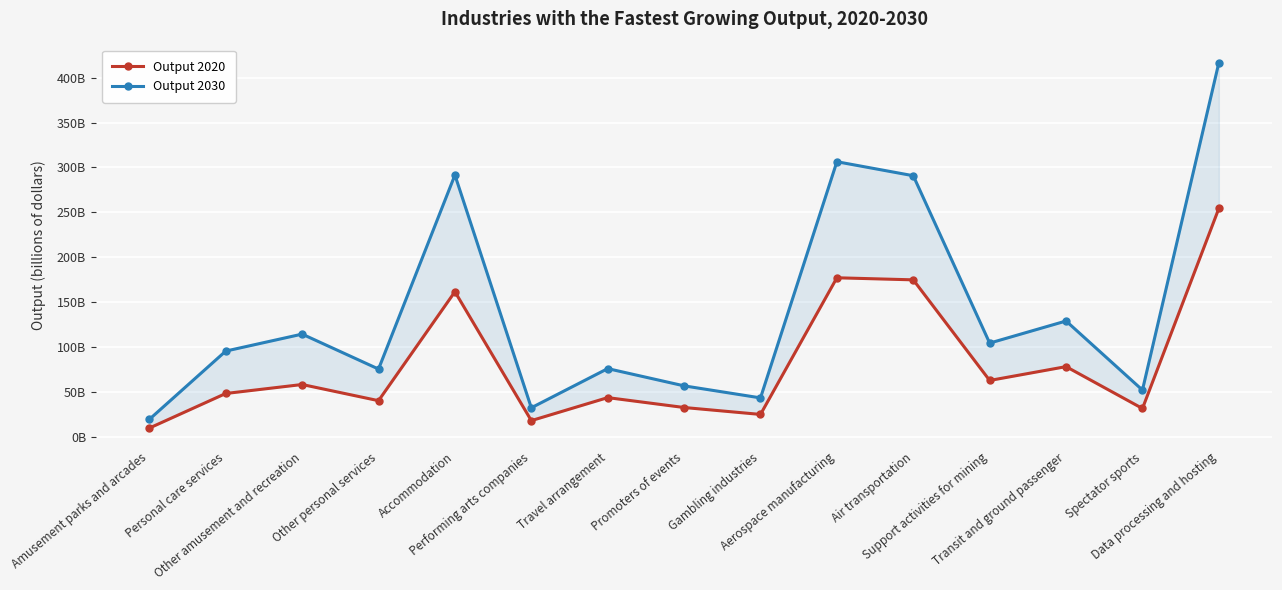

Rank the categories by Output 2030 value from lowest to highest.

Amusement parks and arcades, Performing arts companies, Gambling industries, Spectator sports, Promoters of events, Other personal services, Travel arrangement, Personal care services, Support activities for mining, Other amusement and recreation, Transit and ground passenger, Air transportation, Accommodation, Aerospace manufacturing, Data processing and hosting